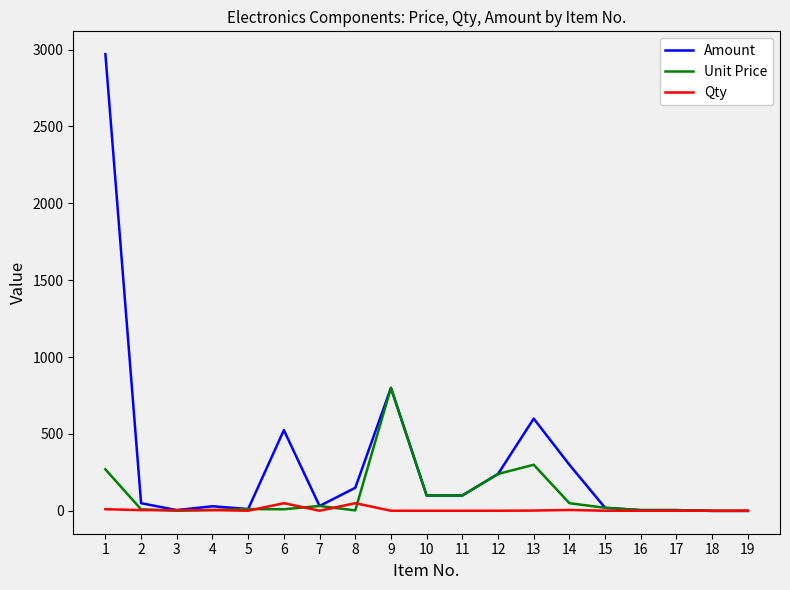

What are all the series names shown in the legend?

Amount, Unit Price, Qty